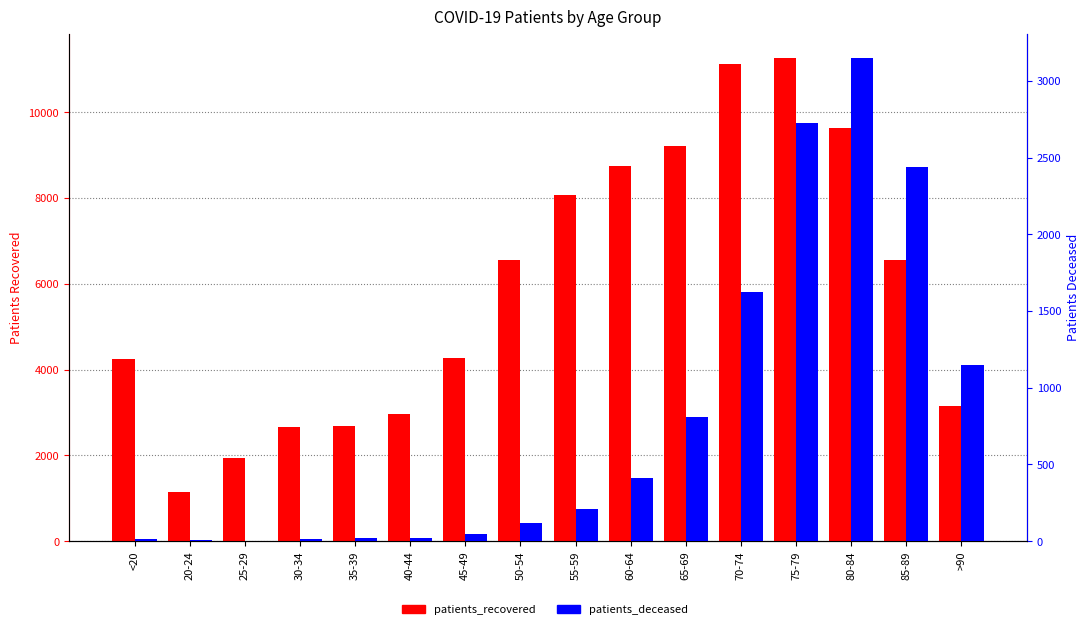

What is the label of the 3rd bar from the right?

80-84